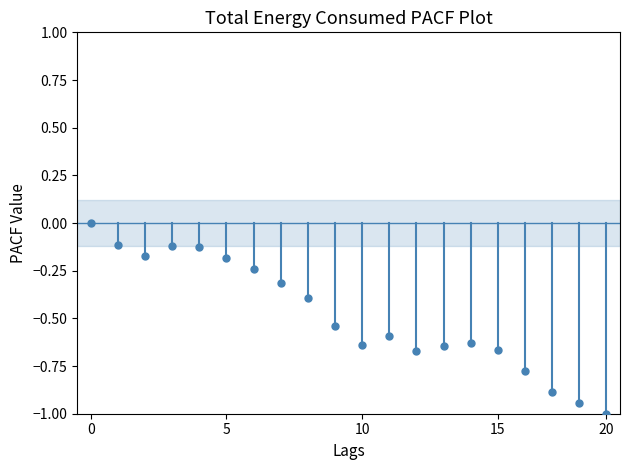

What is the range of Y values (max minus min)?

1.0